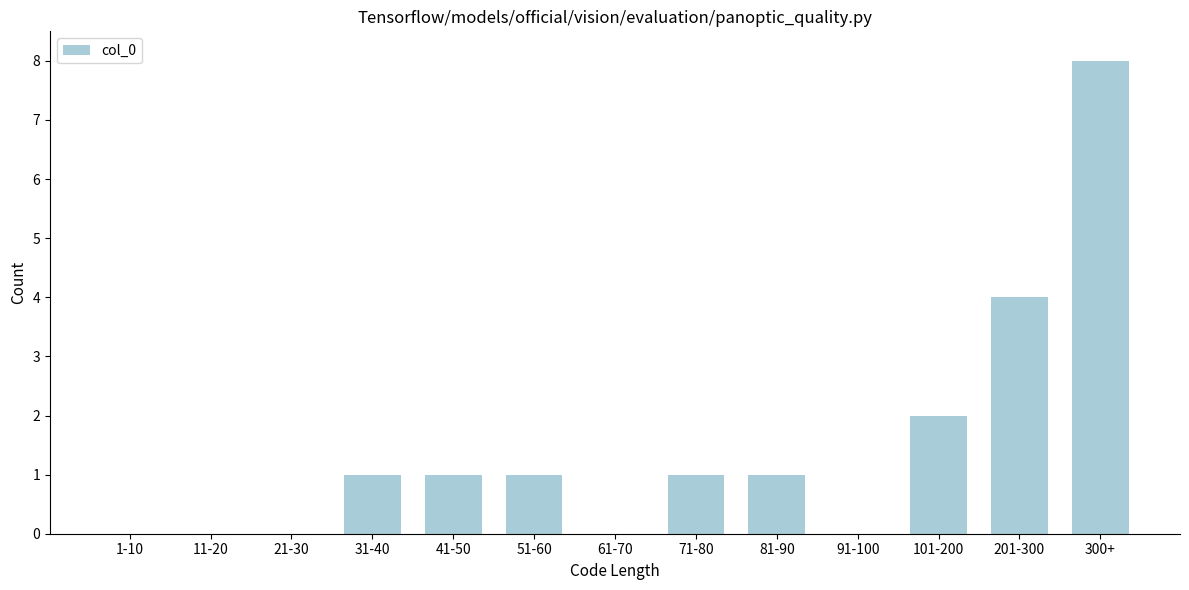

Reading right to left, list all the values displayed in this chart.

300+=8	201-300=4	101-200=2	91-100=0	81-90=1	71-80=1	61-70=0	51-60=1	41-50=1	31-40=1	21-30=0	11-20=0	1-10=0